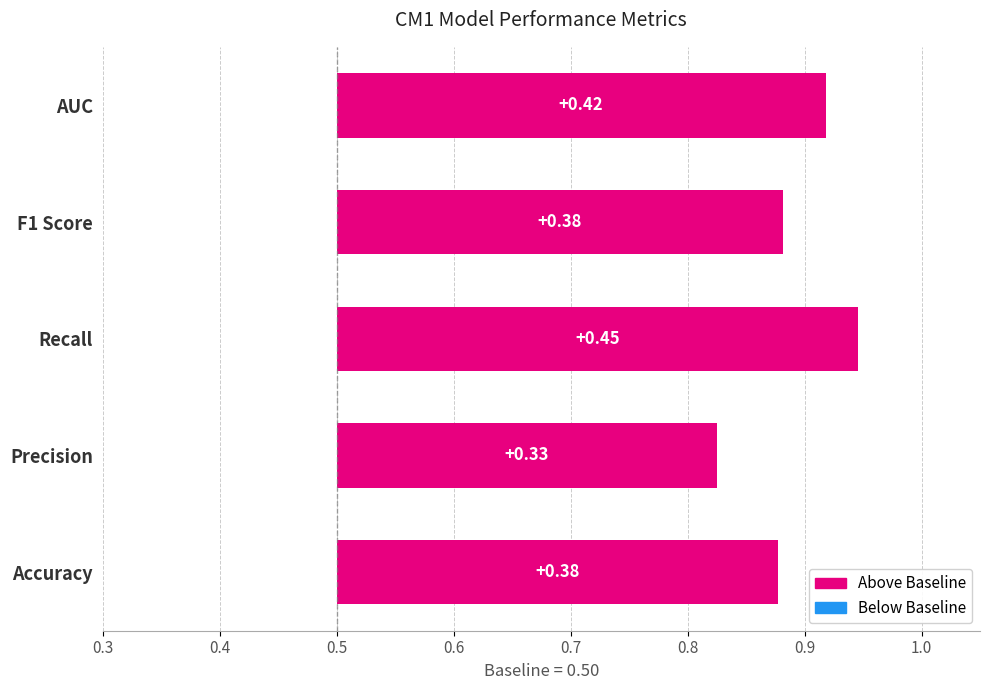

Does the chart contain stacked bars?

No